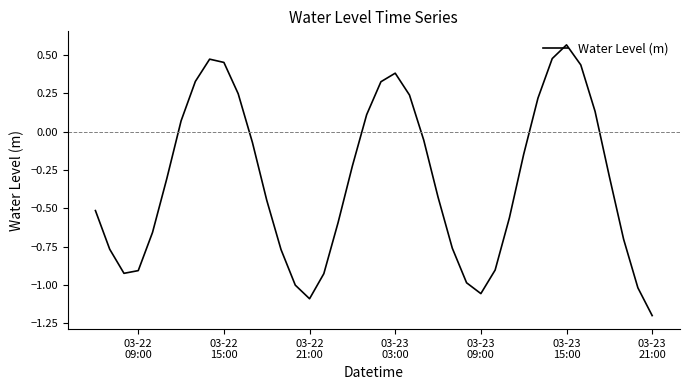

What is the smallest value displayed?

-1.2